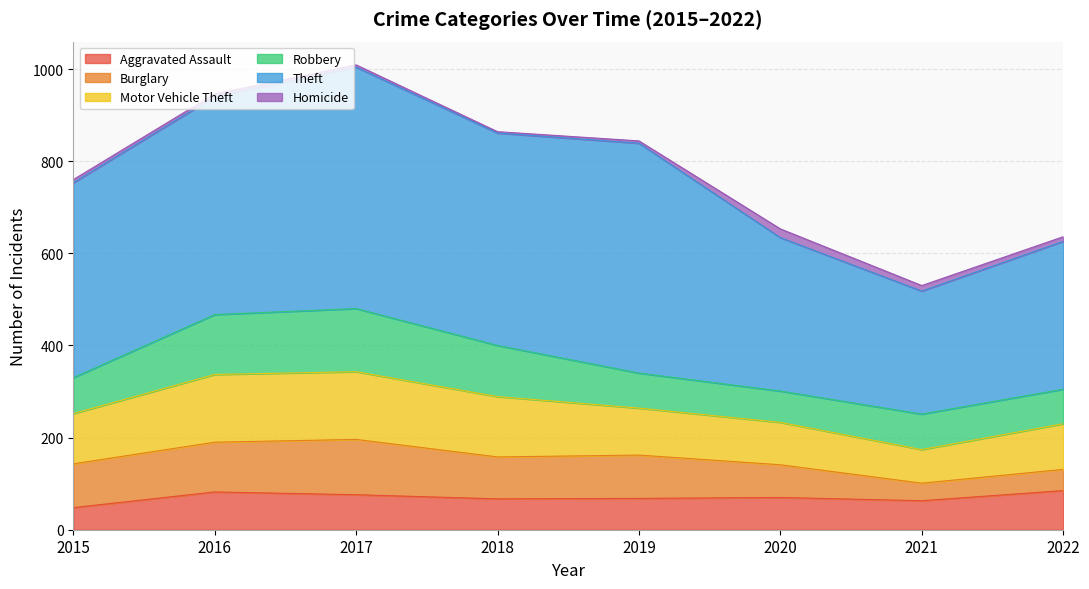

The value of Motor Vehicle Theft at 2020 is 19. True or false?

False